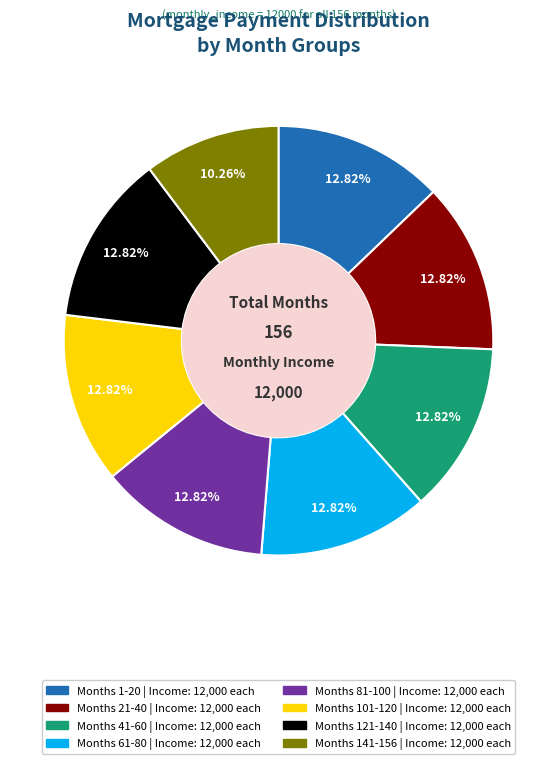

Is there any slice that represents more than half of the pie?

No